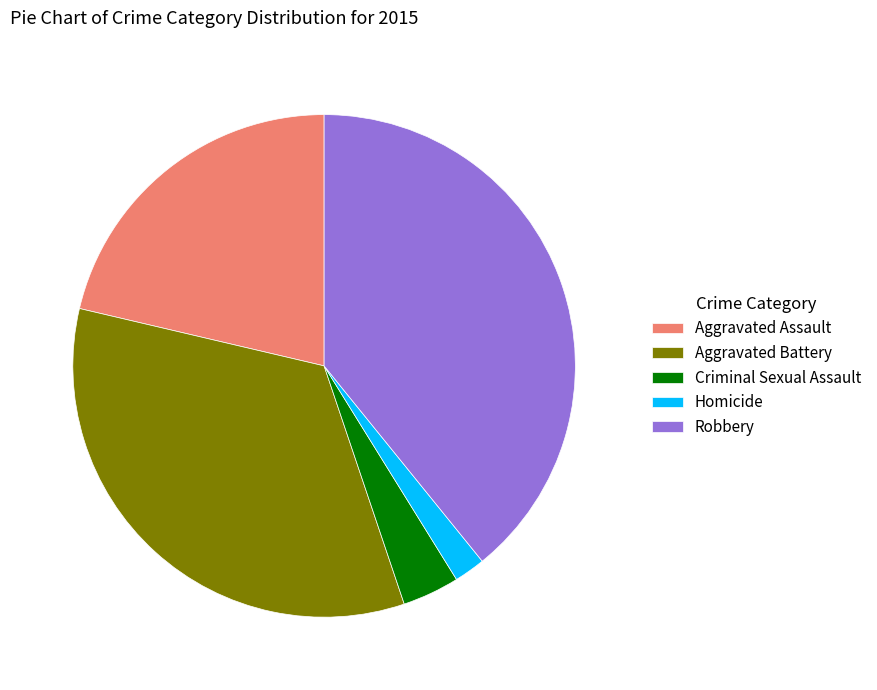

Rank the categories by value from highest to lowest.

Robbery, Aggravated Battery, Aggravated Assault, Criminal Sexual Assault, Homicide